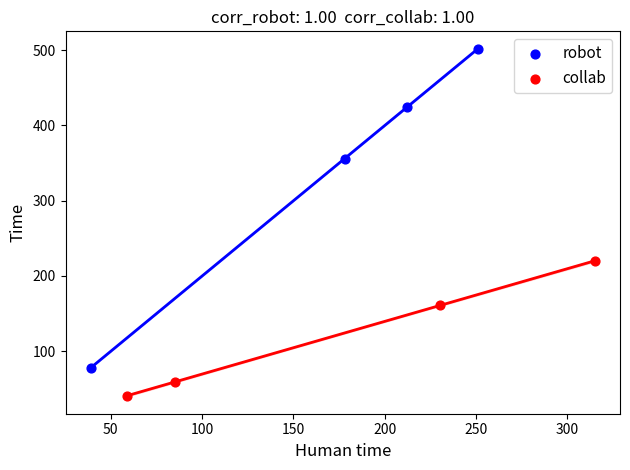

Which series contains the highest Y value?

robot